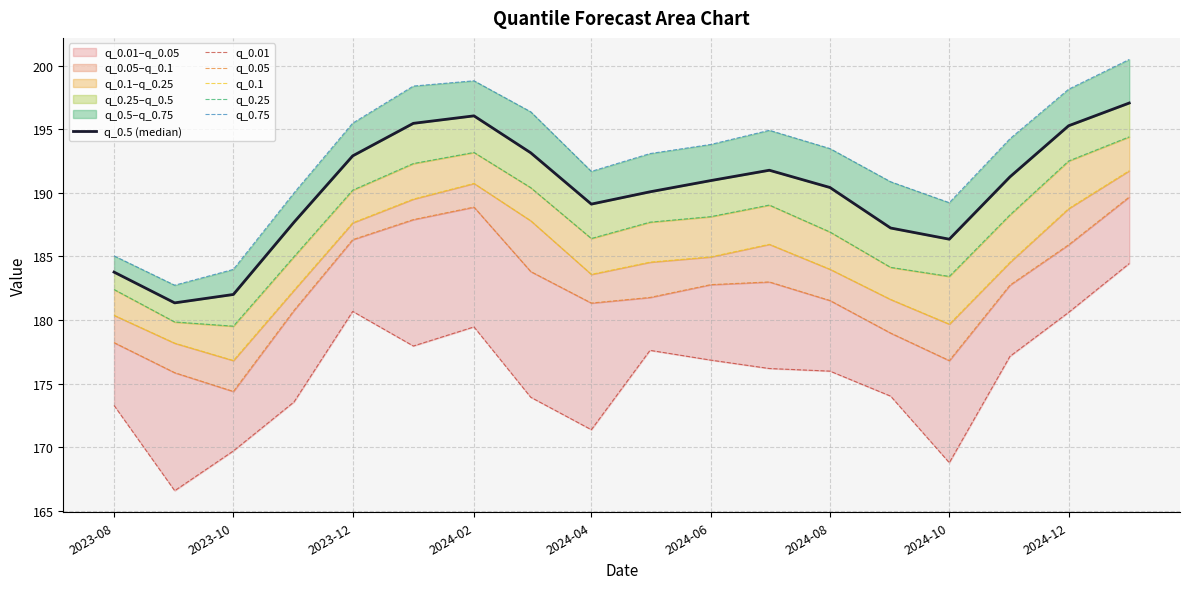

True or false: q_0.05 and q_0.1 cross at least once.

False